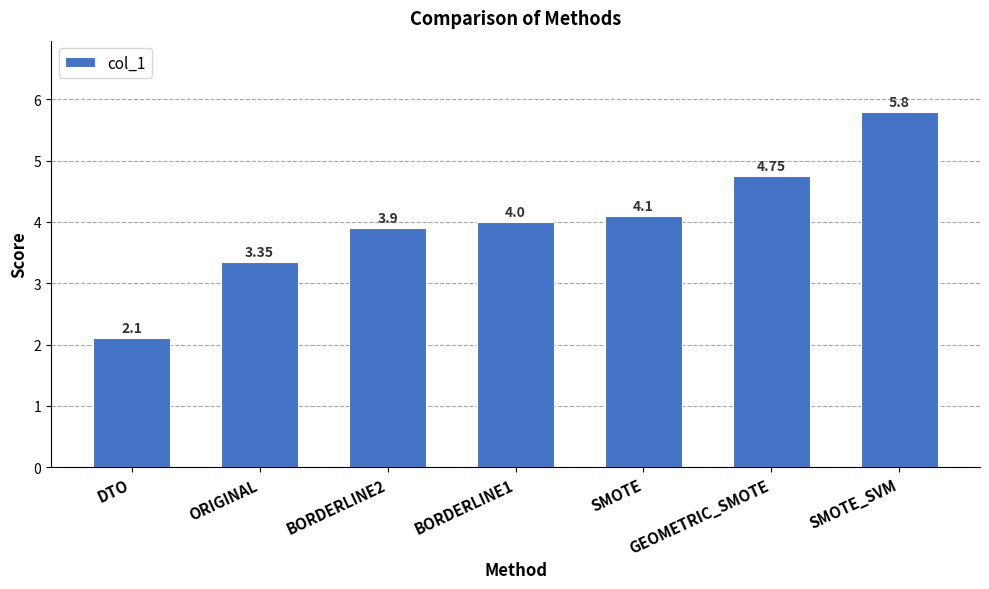

What position from the left is SMOTE?

5